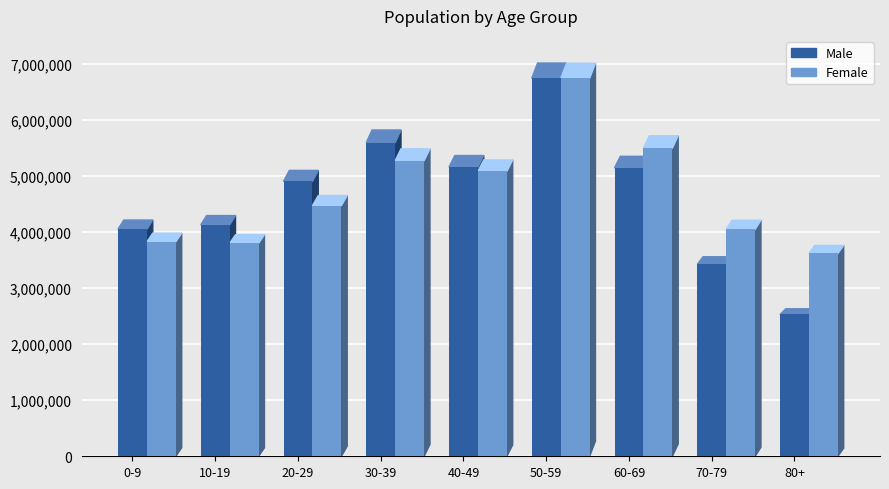

The Female series shows 3828216 at 0-9. True or false?

True